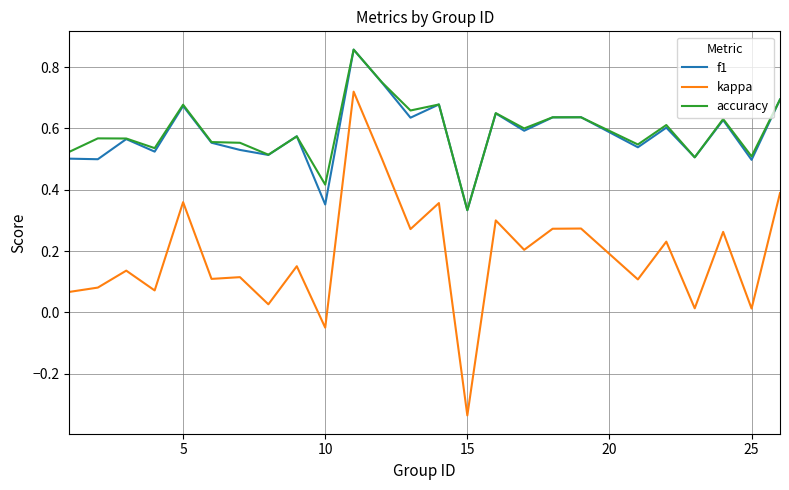

True or false: kappa and accuracy intersect in this chart.

False